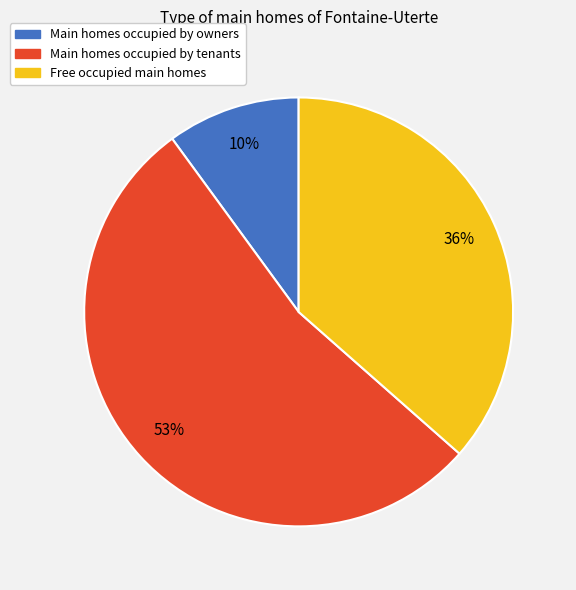

Does any single category account for the majority?

Yes